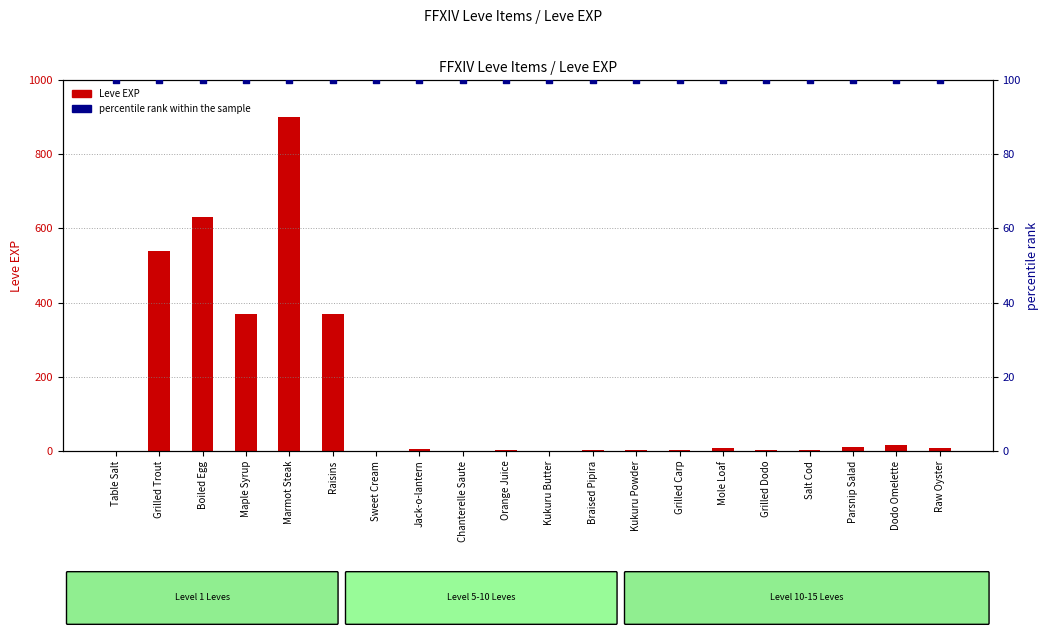

Is the value of percentile rank within the sample at Grilled Carp greater than the value of Leve EXP at Parsnip Salad?

Yes